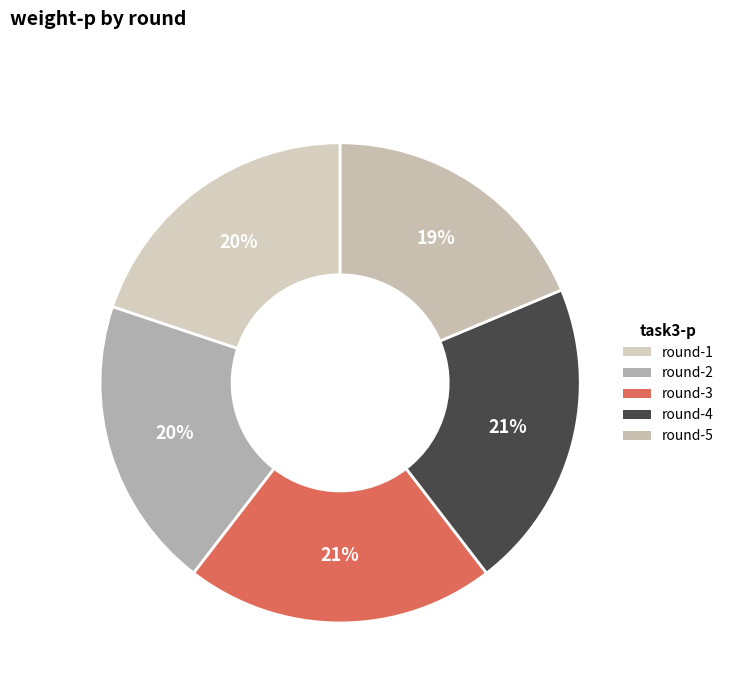

True or false: round-2 accounts for 20% of the total.

True